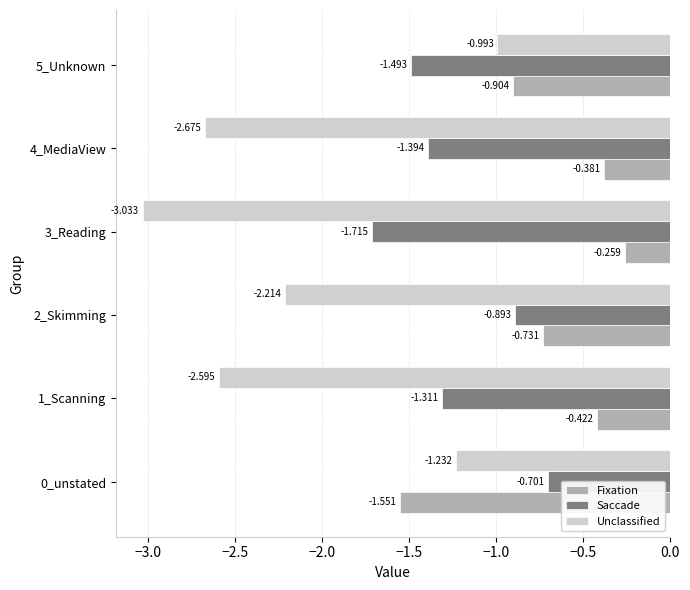

Rank the series by their average value, from highest to lowest.

Fixation, Saccade, Unclassified